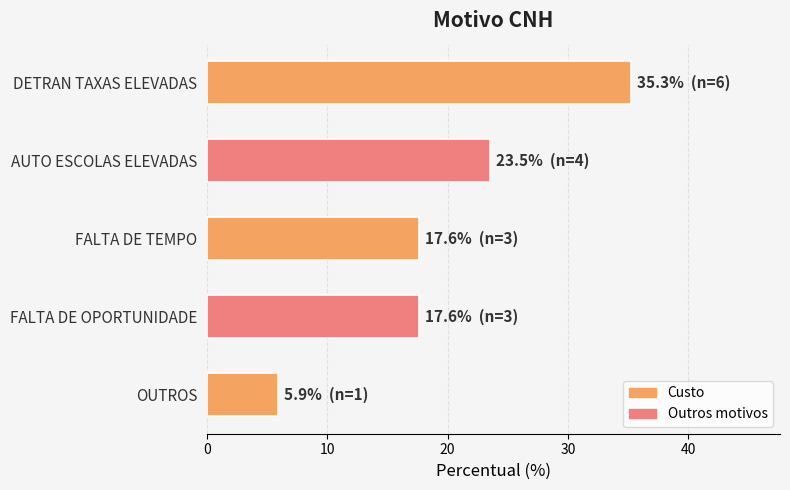

True or false: the data shows 8.2 at FALTA DE OPORTUNIDADE.

False